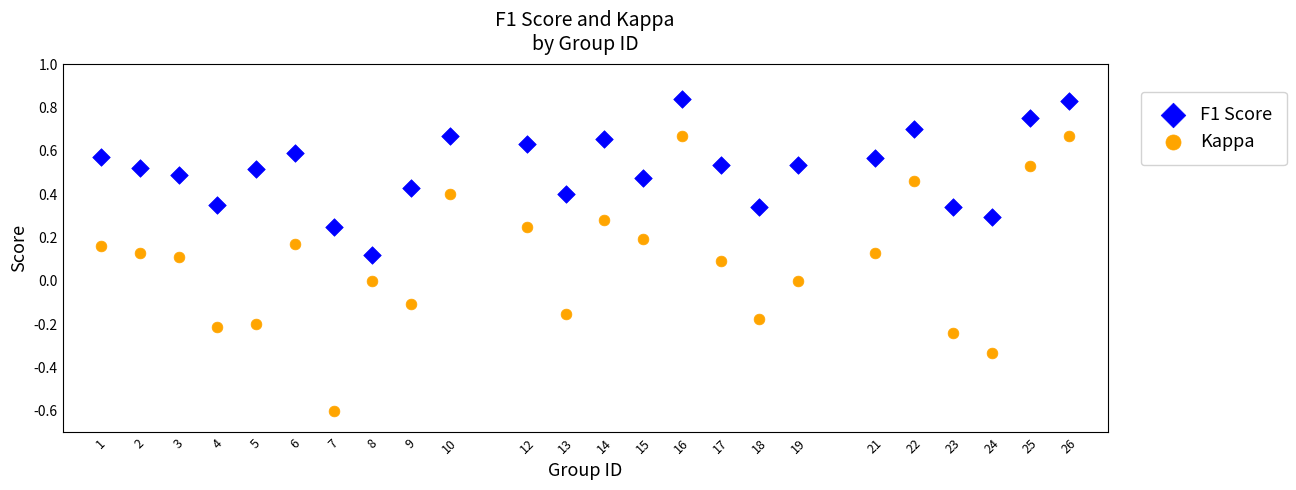

Across all data points, what is the range of Y values (max minus min)?

1.4